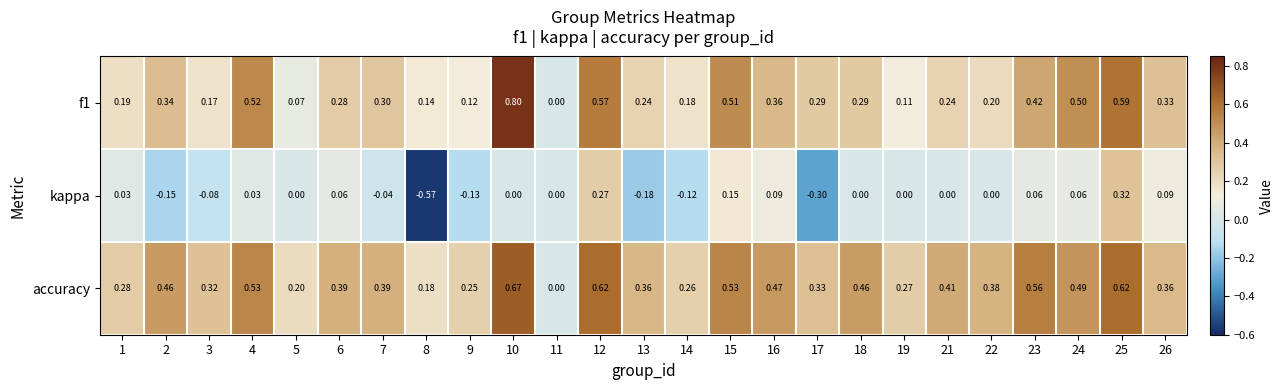

Which series has the largest total across all categories?

accuracy